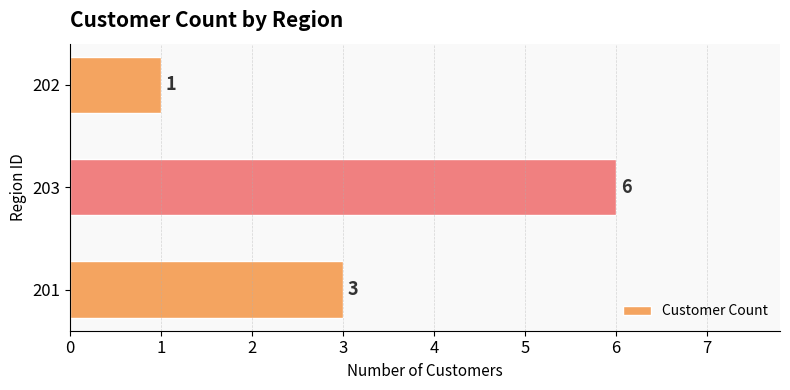

List the labels in order of value, largest first.

203, 201, 202